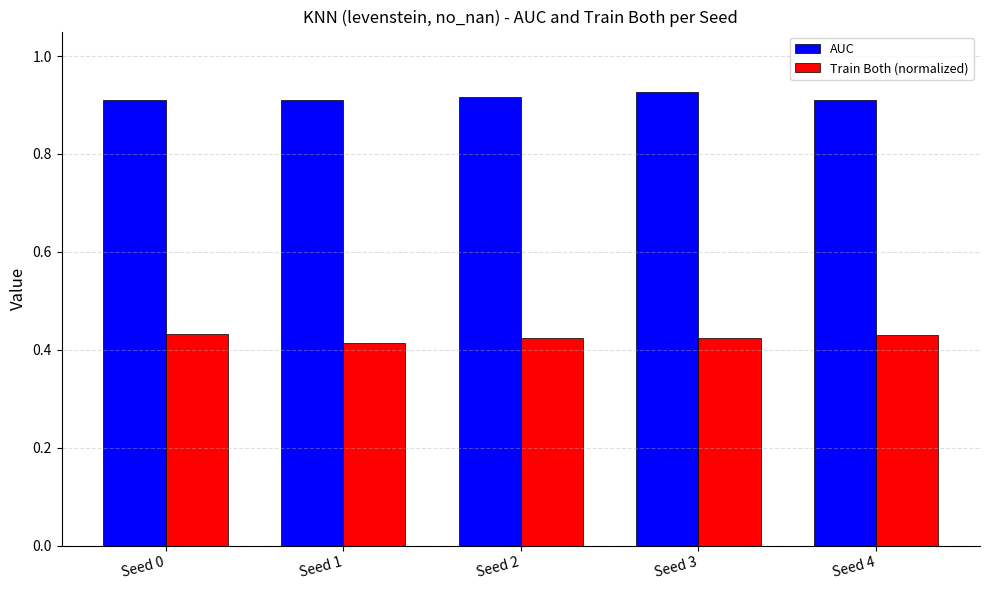

Is it true that AUC equals 1.5 at Seed 1?

False